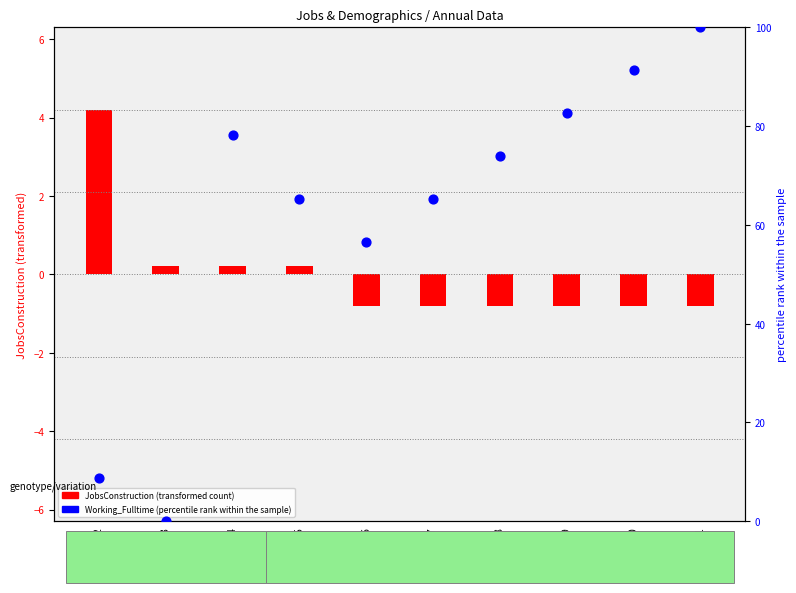

At which category is the sum across all series the highest?

2021